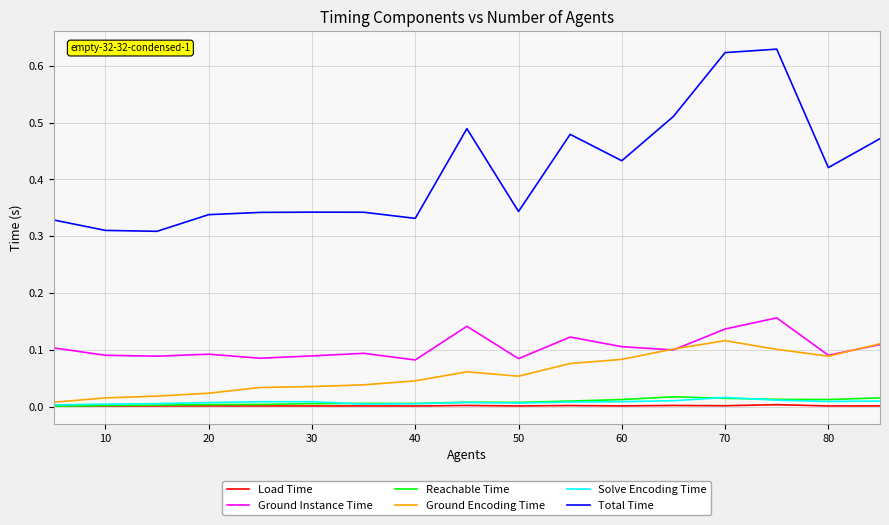

Count the Total Time values in the range 0 to 1.

17